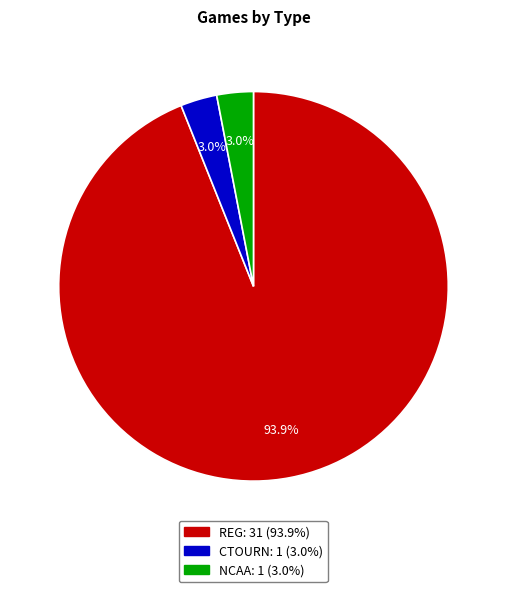

What is the majority slice?

REG